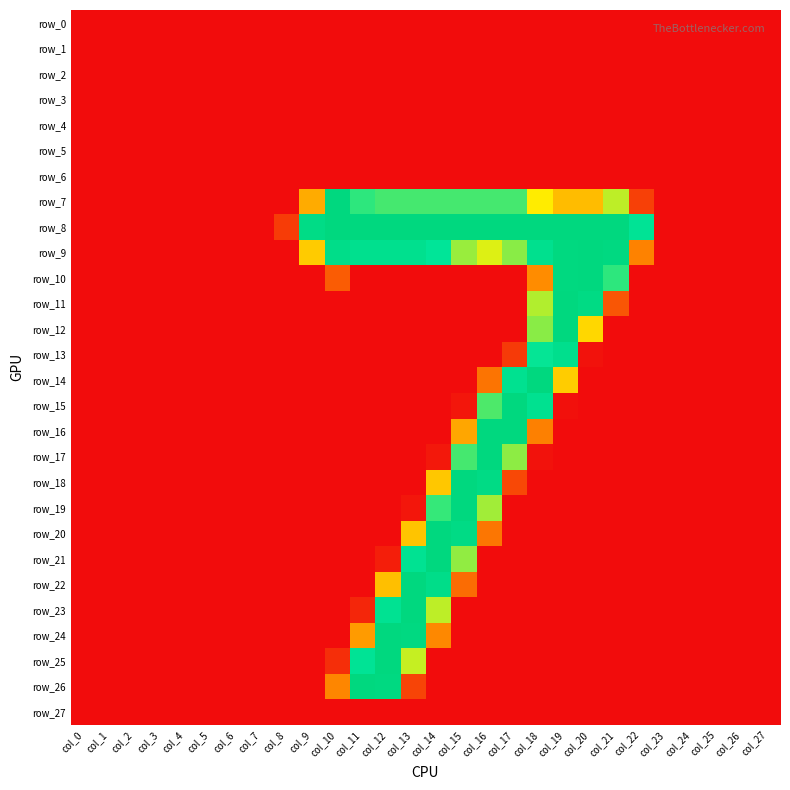

At col_10, list the series in order from largest to smallest.

row_7, row_8, row_9, row_26, row_10, row_25, row_0, row_1, row_2, row_3, row_4, row_5, row_6, row_11, row_12, row_13, row_14, row_15, row_16, row_17, row_18, row_19, row_20, row_21, row_22, row_23, row_24, row_27